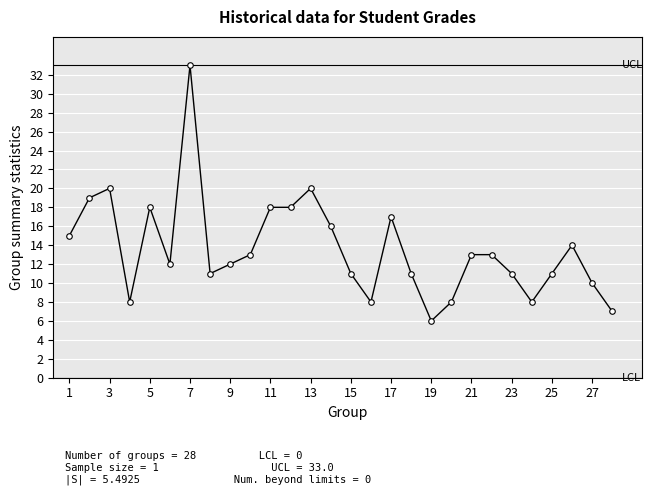

What is the average value?

14